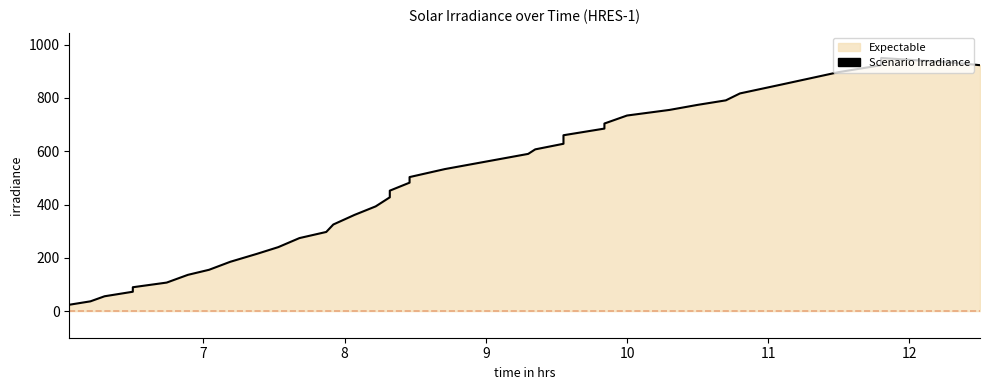

What is the label of the 28th point from the right?

11